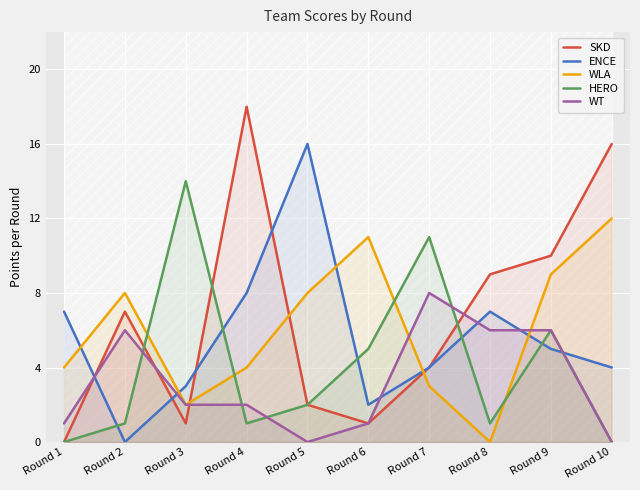

What is the difference between the second highest and second lowest values in the ENCE series?

6